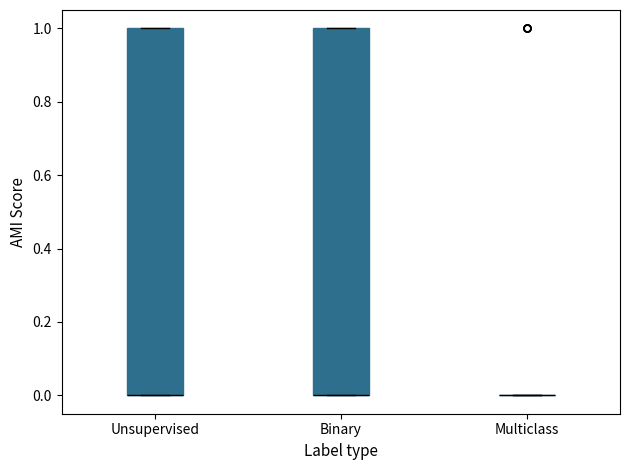

Reading left to right, transcribe this box plot: for each box, give where its median line is, the range the box spans, and where its two whiskers end, as read against the y-axis. The values are not printed on the chart, so give them approximately, as read against the axis.

Unsupervised: median 0 (drawn on the box's lower edge), box 0 to 1, whiskers 0 to 1
Binary: median 0 (drawn on the box's lower edge), box 0 to 1, whiskers 0 to 1
Multiclass: box collapsed to a line at 0, whiskers 0 to 0